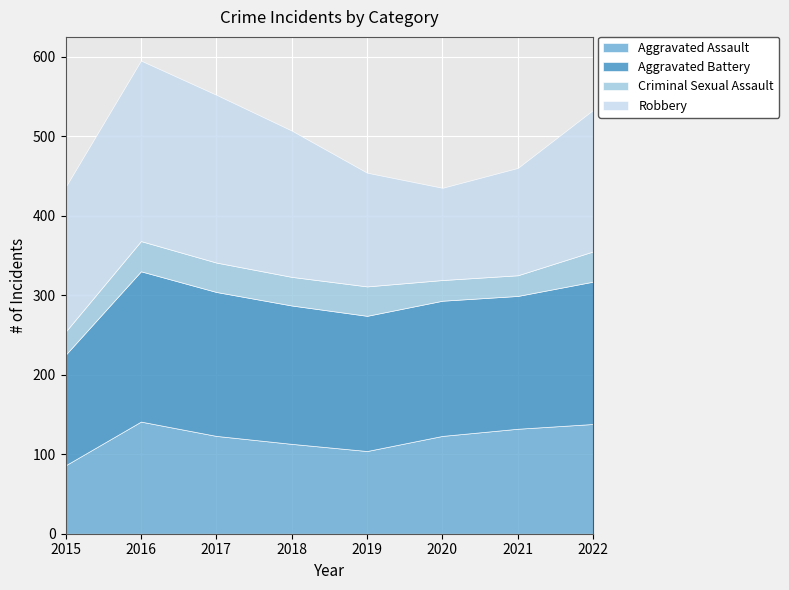

The Aggravated Assault series shows 141 at 2016. True or false?

True